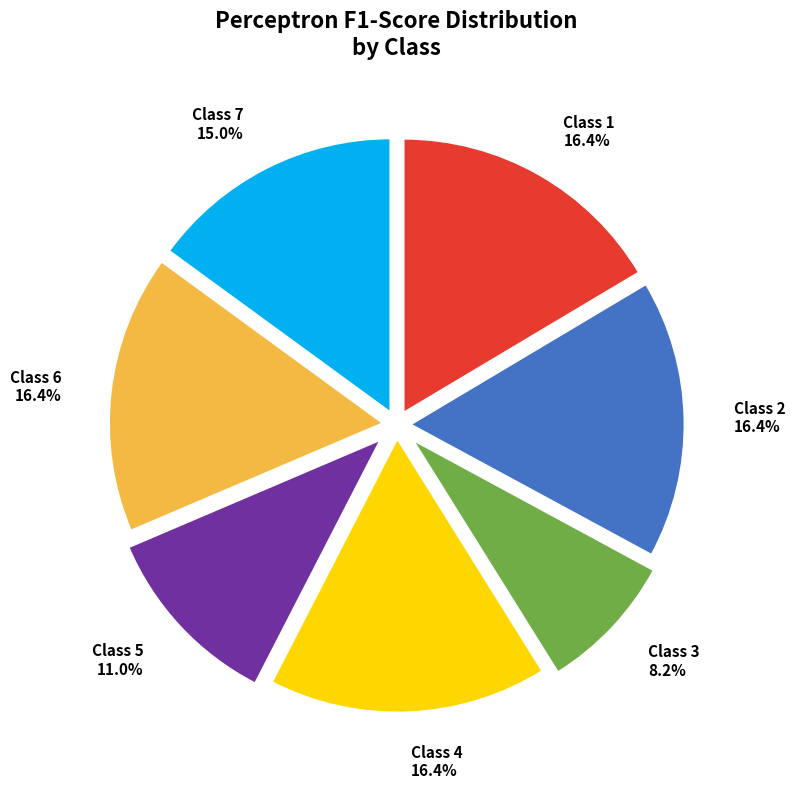

Which slice is the smallest?

Class 3